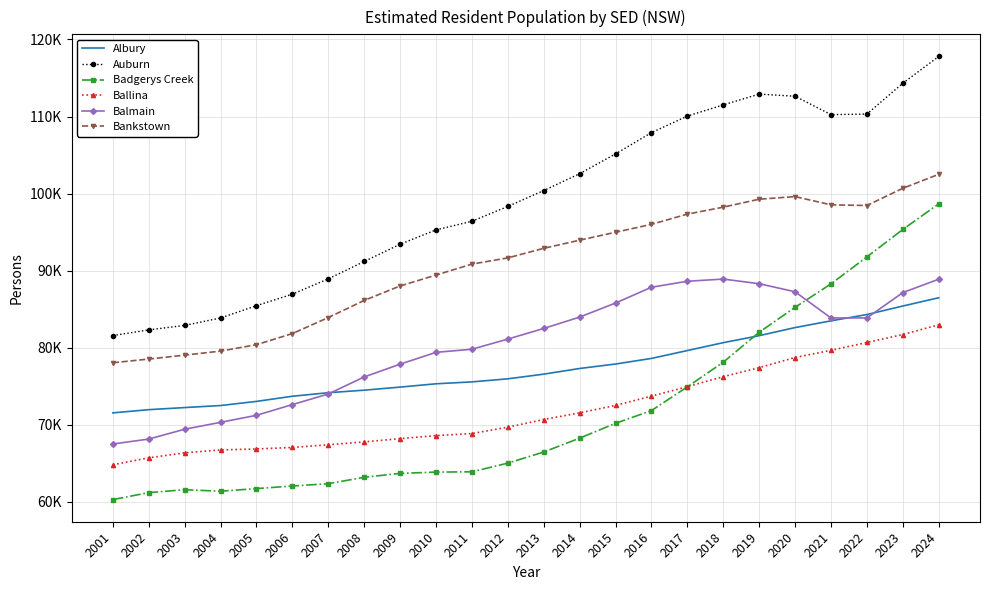

What are all the series names shown in the legend?

Albury, Auburn, Badgerys Creek, Ballina, Balmain, Bankstown